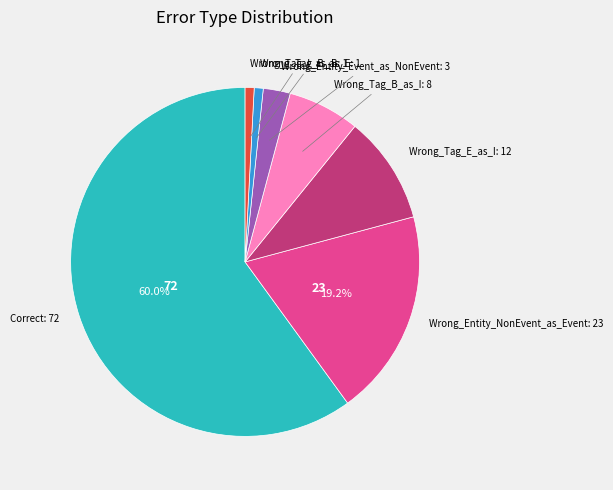

Is there any slice that represents more than half of the pie?

Yes